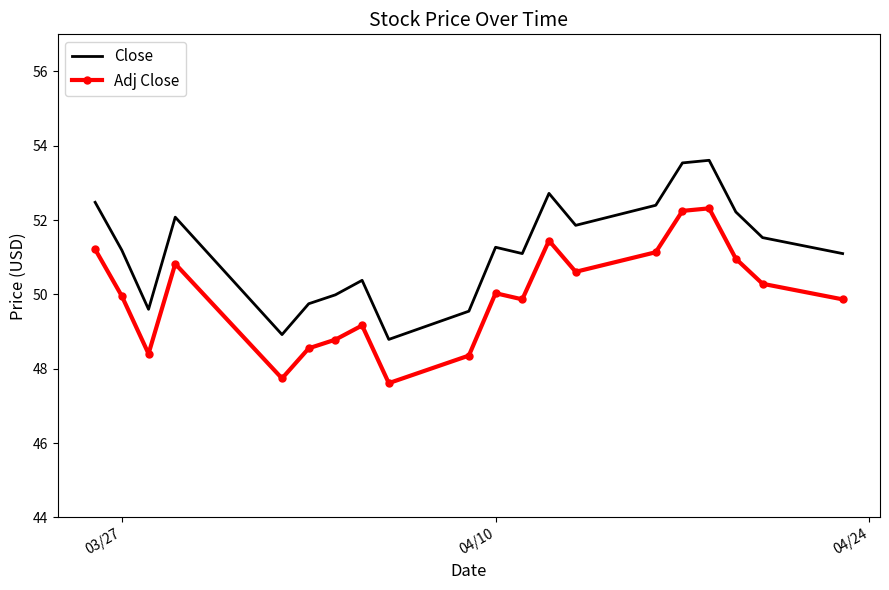

True or false: Close and Adj Close intersect in this chart.

False